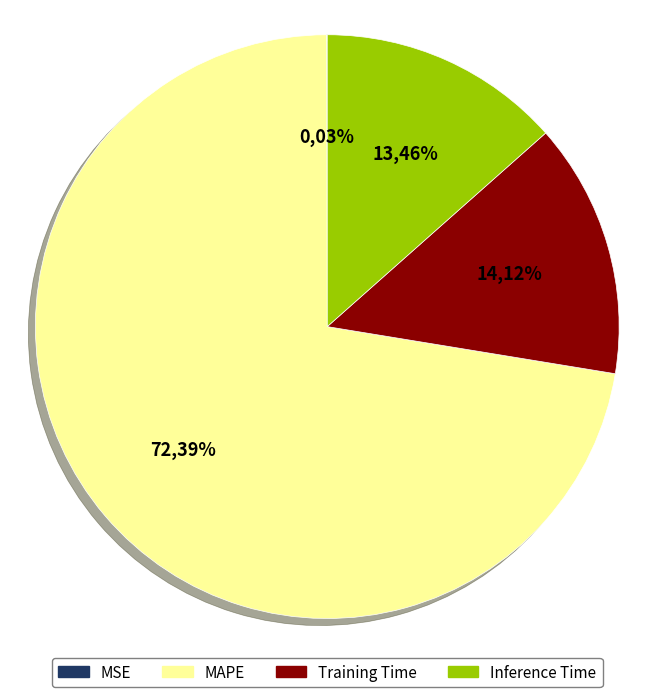

To the nearest percent, what is the difference between the largest and smallest slice percentages?

72%